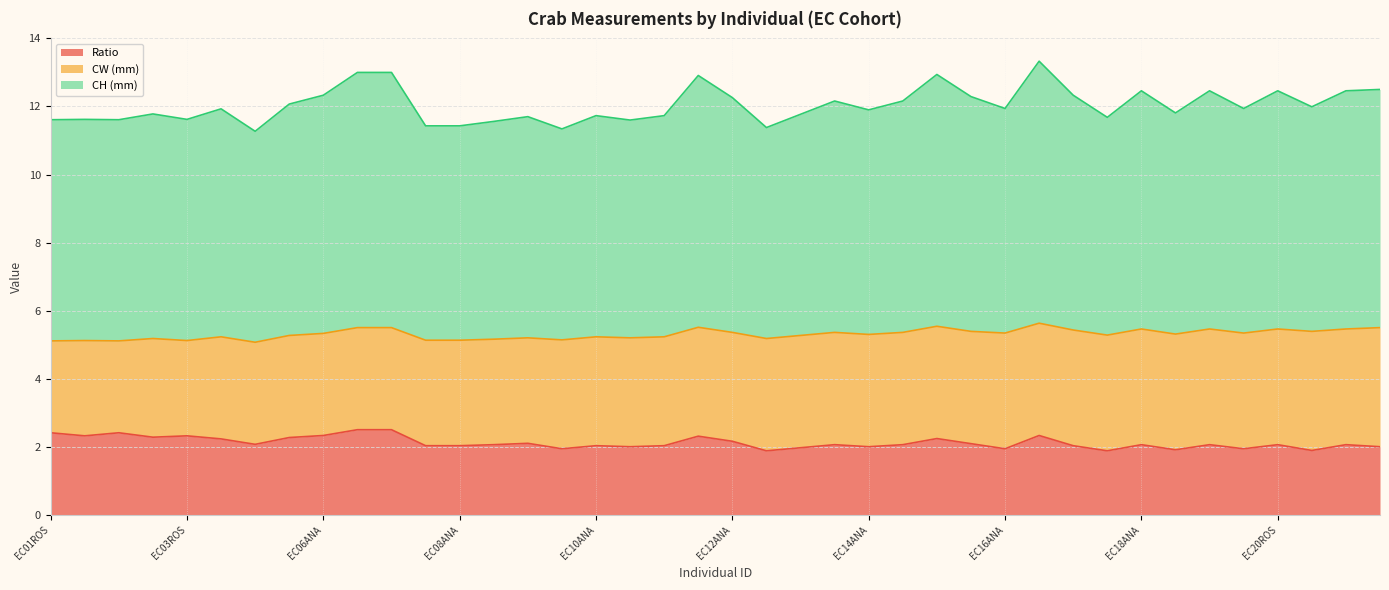

What is the difference between the second highest and minimum values in the Ratio series?

0.6